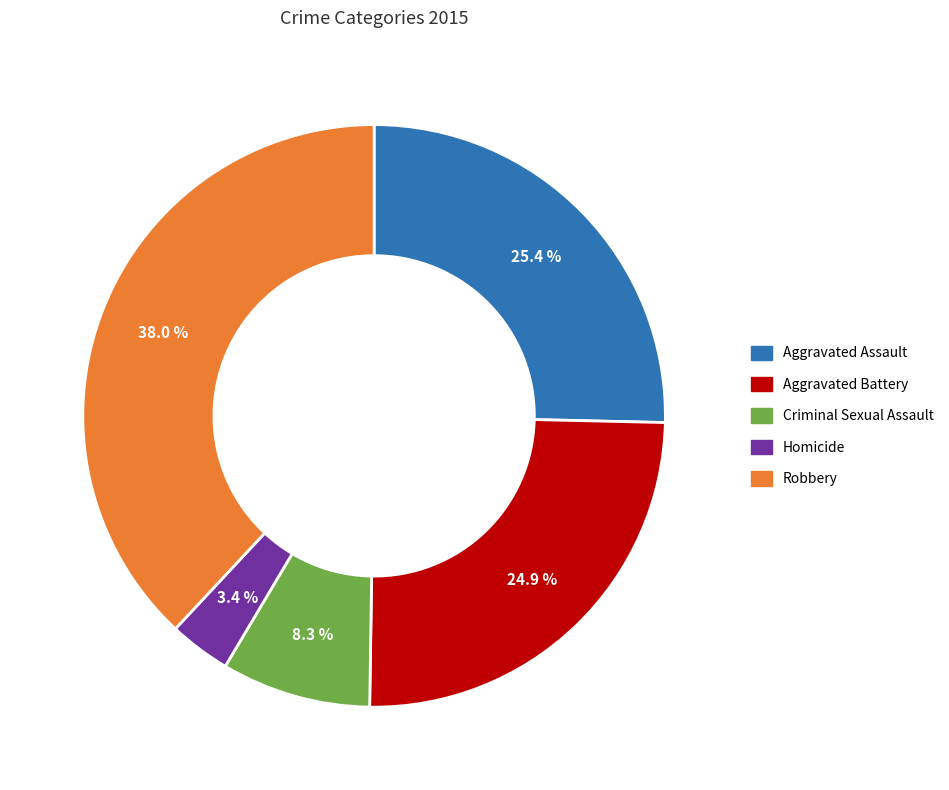

To the nearest percent, what is the difference between the Criminal Sexual Assault and Homicide slice percentages?

5%